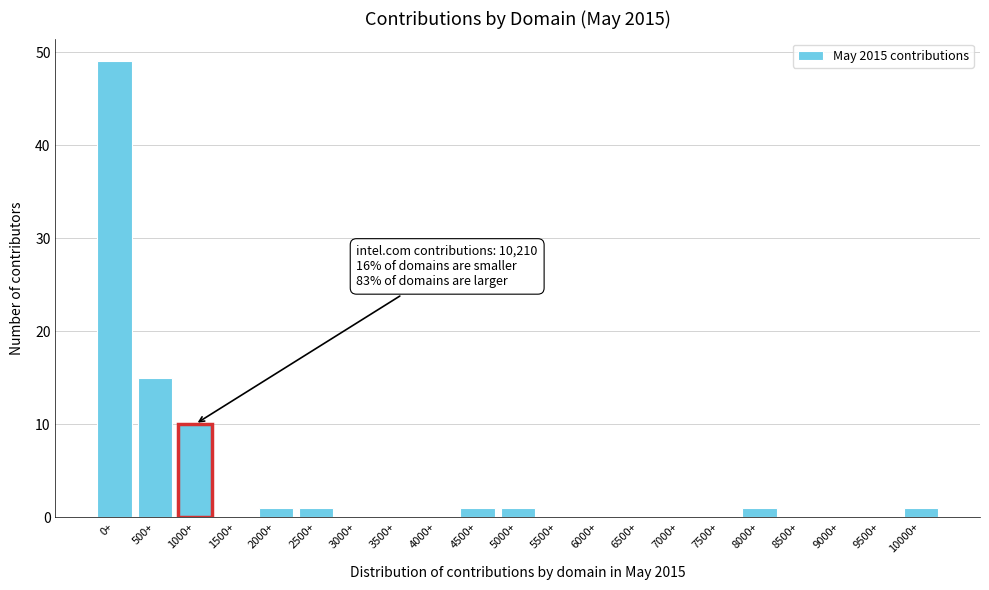

Reading right to left, extract all data points from this chart.

10000+=1	9500+=0	9000+=0	8500+=0	8000+=1	7500+=0	7000+=0	6500+=0	6000+=0	5500+=0	5000+=1	4500+=1	4000+=0	3500+=0	3000+=0	2500+=1	2000+=1	1500+=0	1000+=10	500+=15	0+=49